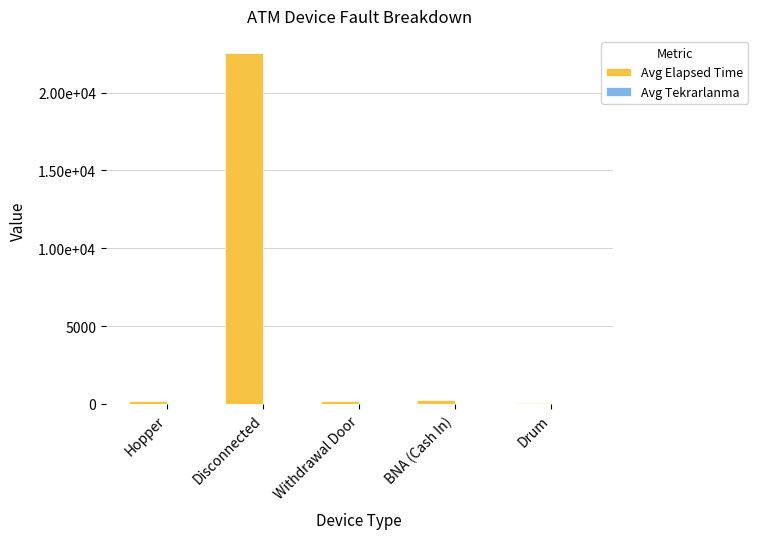

What is the value of the Avg Tekrarlanma bar at the 2nd from the left?

4.8